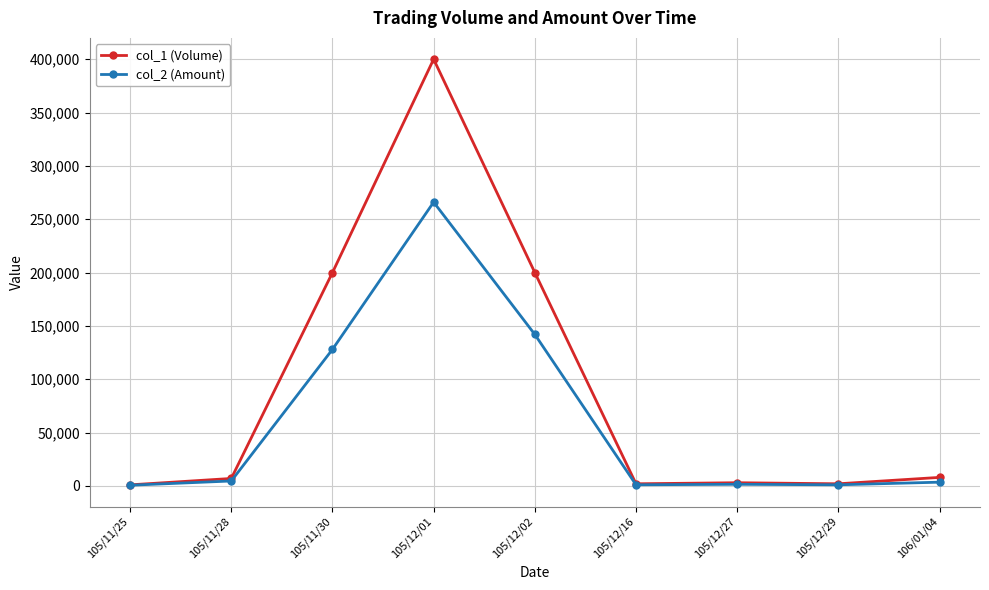

What is the sum of the col_1 (Volume) values at 105/12/02 and 105/12/01?

600000